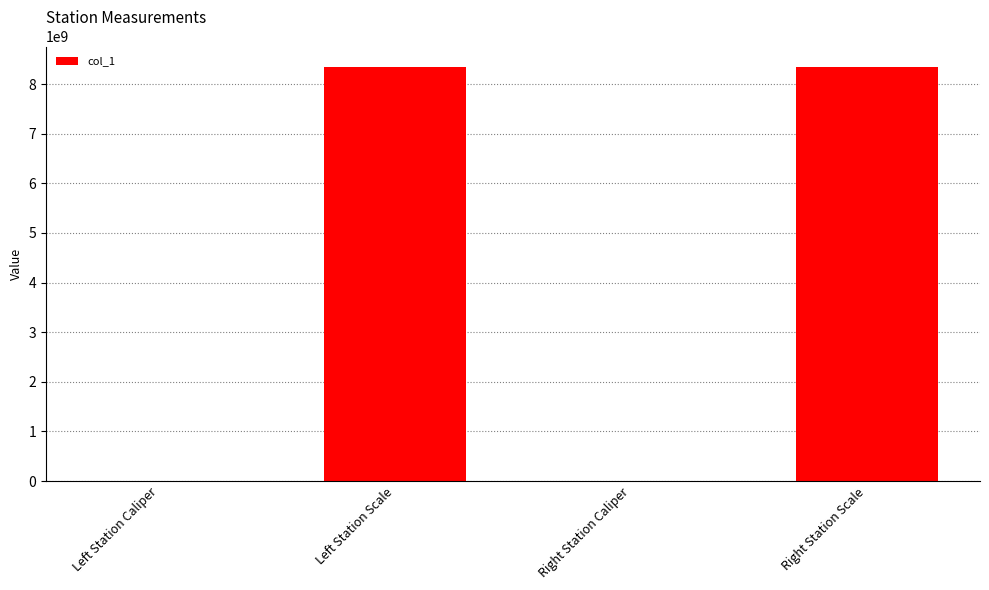

Are the bars grouped side by side (vs. stacked)?

No